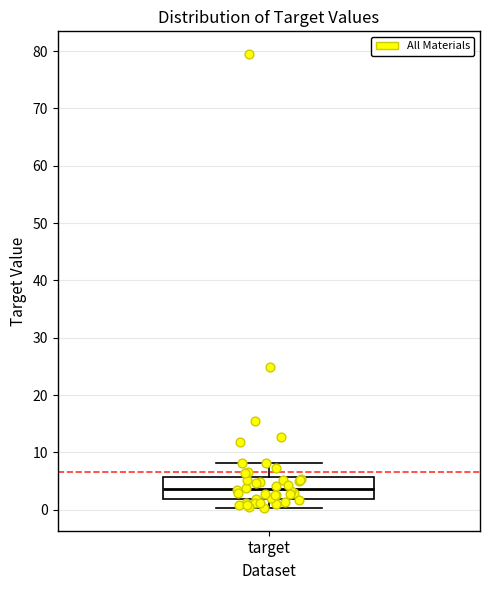

Transcribe this box plot: give where the median line is, the range the box spans, and where the two whiskers end, as read against the y-axis. The values are not printed on the chart, so give them approximately, as read against the axis.

median 4, box 2 to 6, whiskers 0 to 8